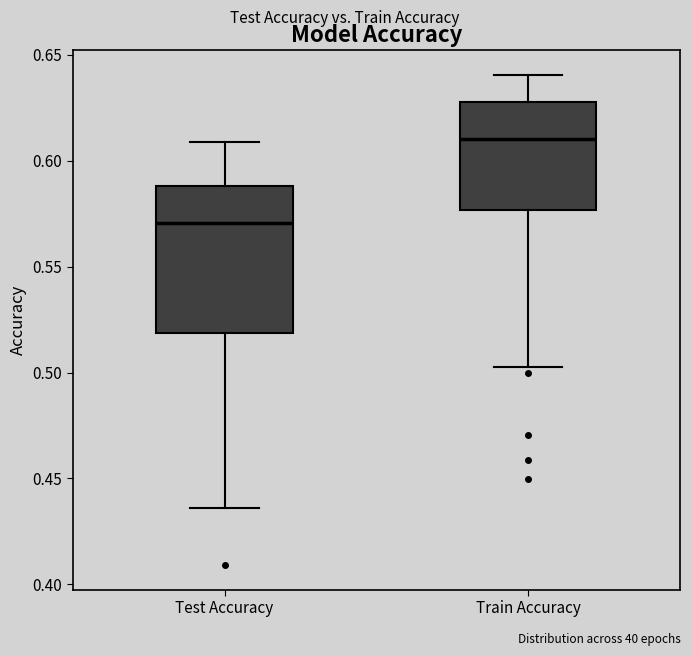

Reading left to right, read every box against the y-axis: the position of its median line, the range the box covers, and the ends of its whiskers. The values are not printed on the chart, so give them approximately, as read against the axis.

Test Accuracy: median 0.570, box 0.520 to 0.590, whiskers 0.435 to 0.610
Train Accuracy: median 0.610, box 0.575 to 0.630, whiskers 0.505 to 0.640